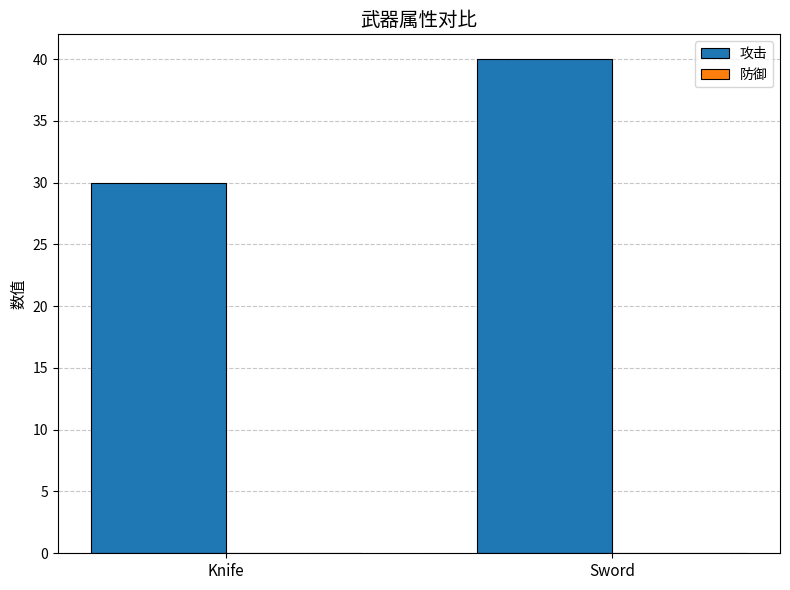

How many bars are there in total?

2